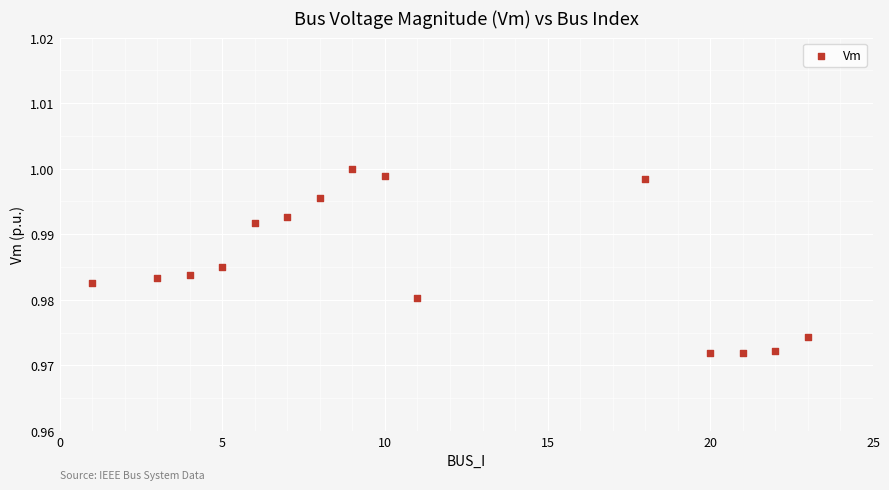

What is the range of X values (max minus min)?

22.0